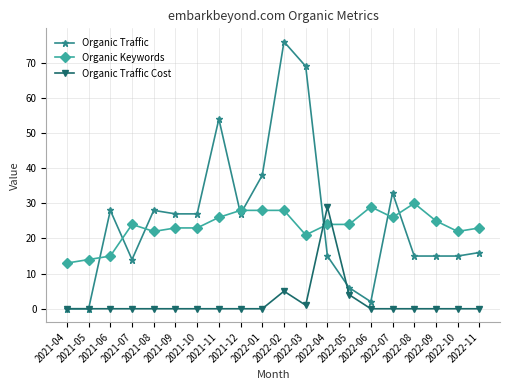

Which series has the widest spread of values?

Organic Traffic